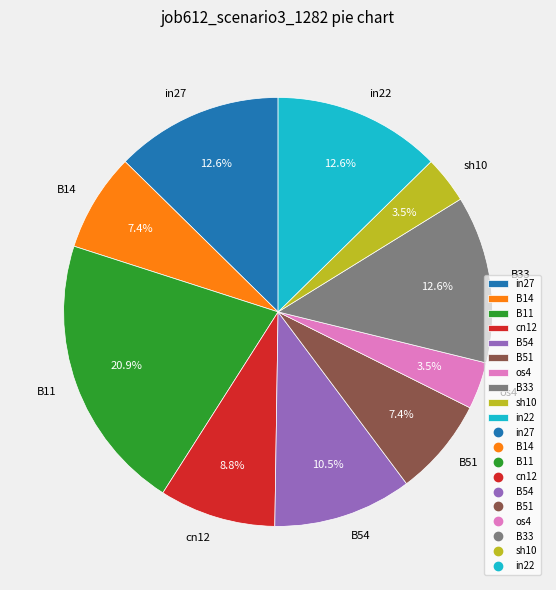

Between B51 and B33, which is larger?

B33